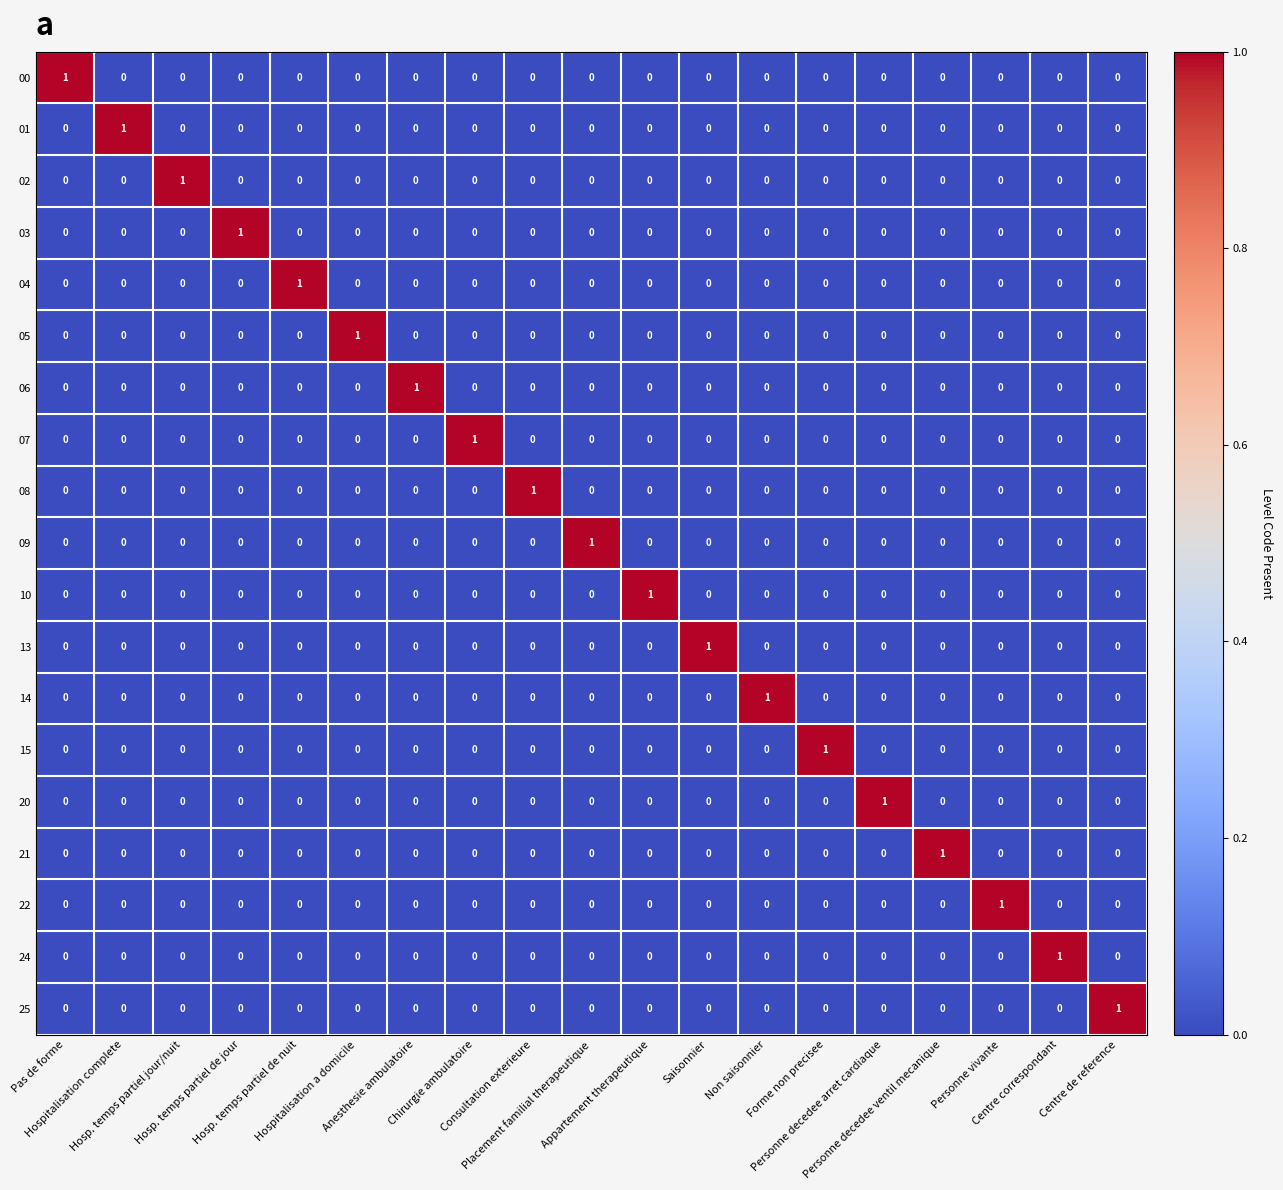

At how many categories does at least one series exceed 0?

19